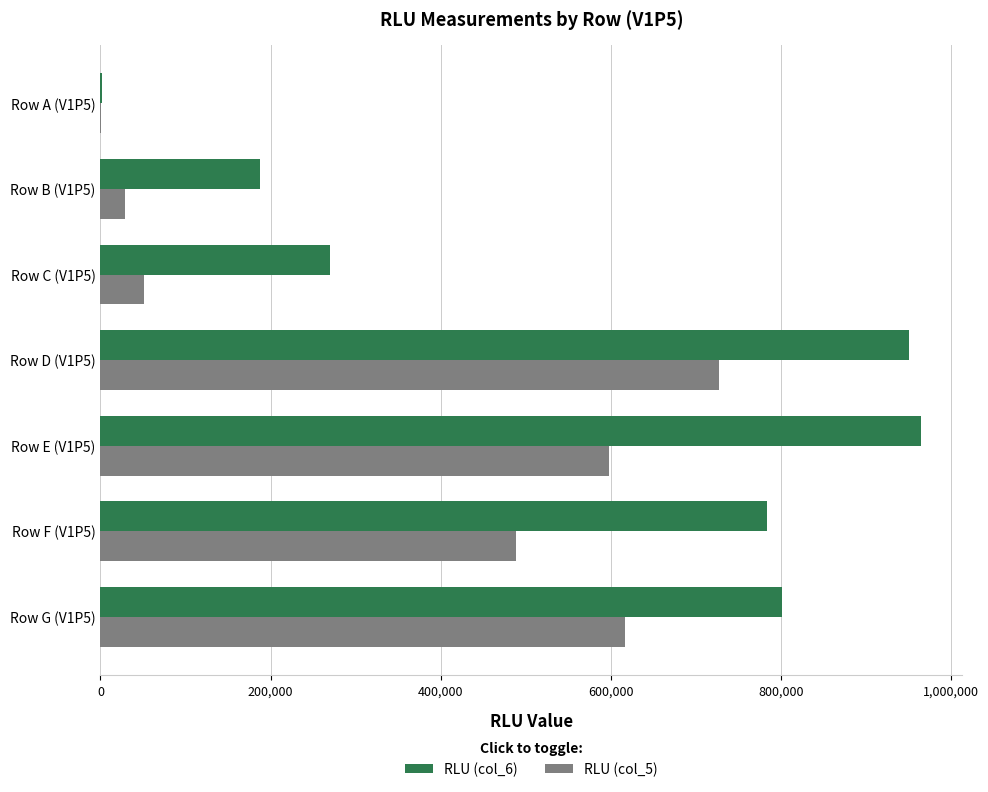

Which series has the widest spread of values?

RLU (col_6)